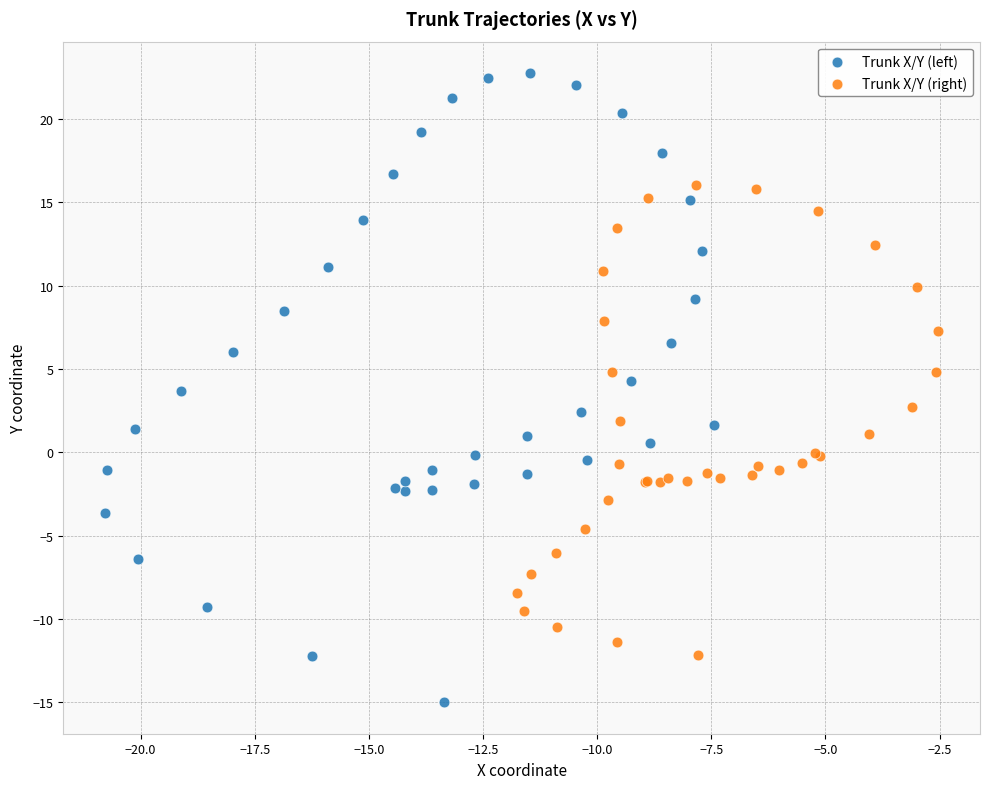

Which series has the widest spread of Y values?

Trunk X/Y (left)